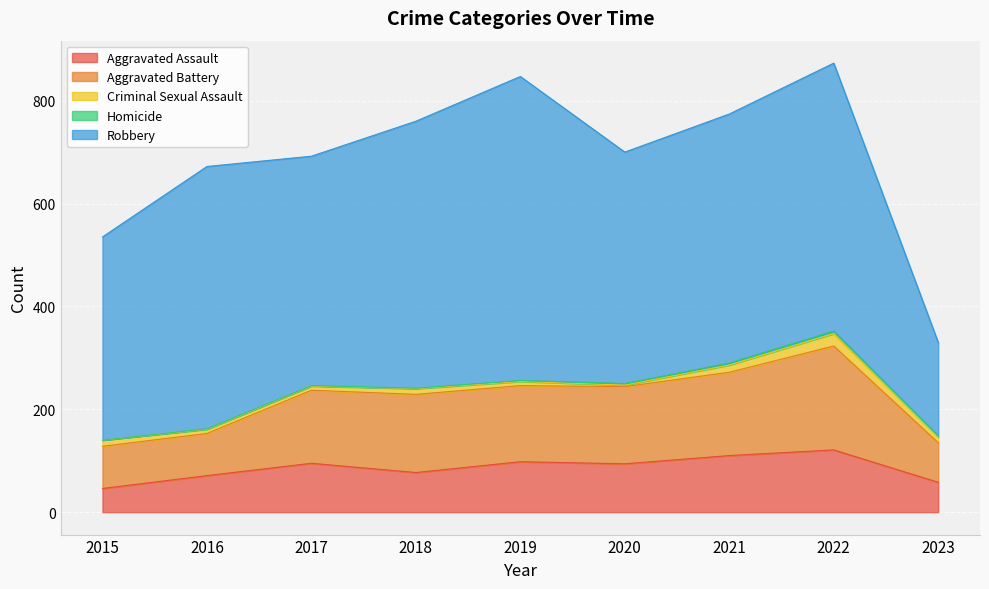

Rank the categories by Aggravated Assault value from lowest to highest.

2015, 2023, 2016, 2018, 2020, 2017, 2019, 2021, 2022